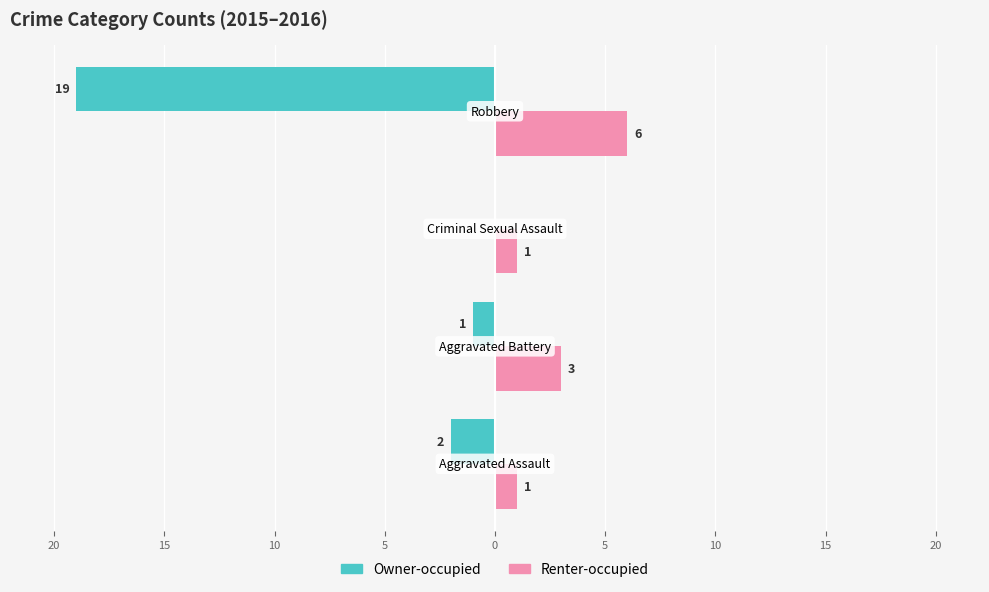

What is the value of the Renter-occupied bar at the 2nd from the left?

3